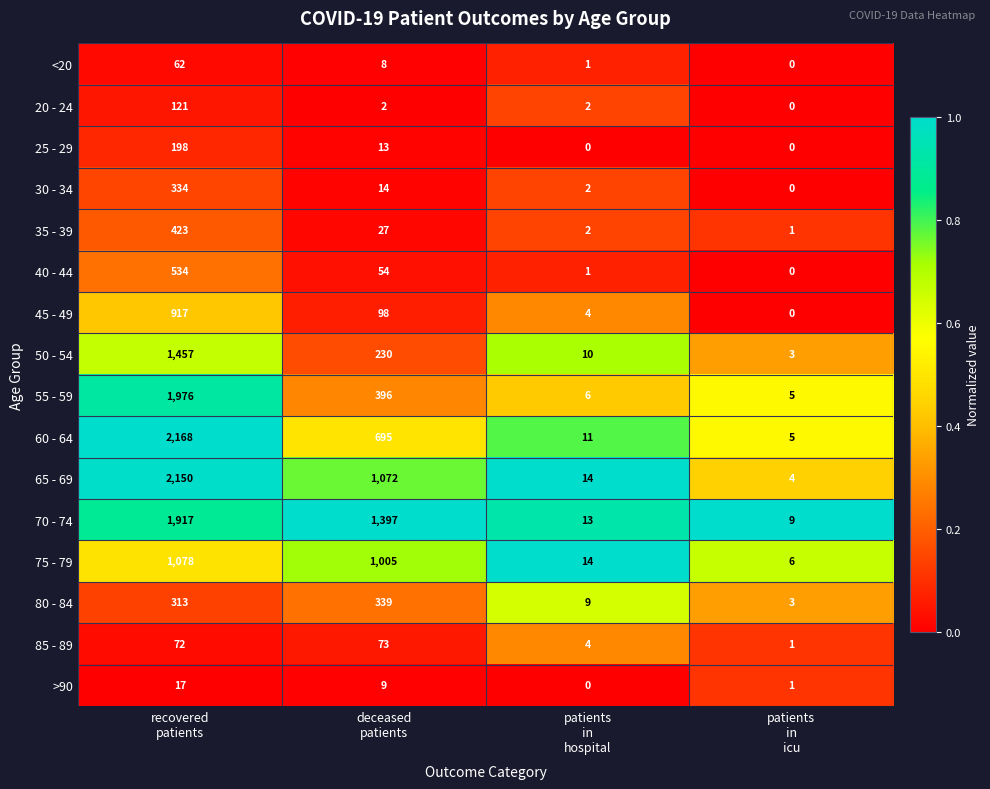

What is the difference between the highest and lowest values at patients
in
icu?

9